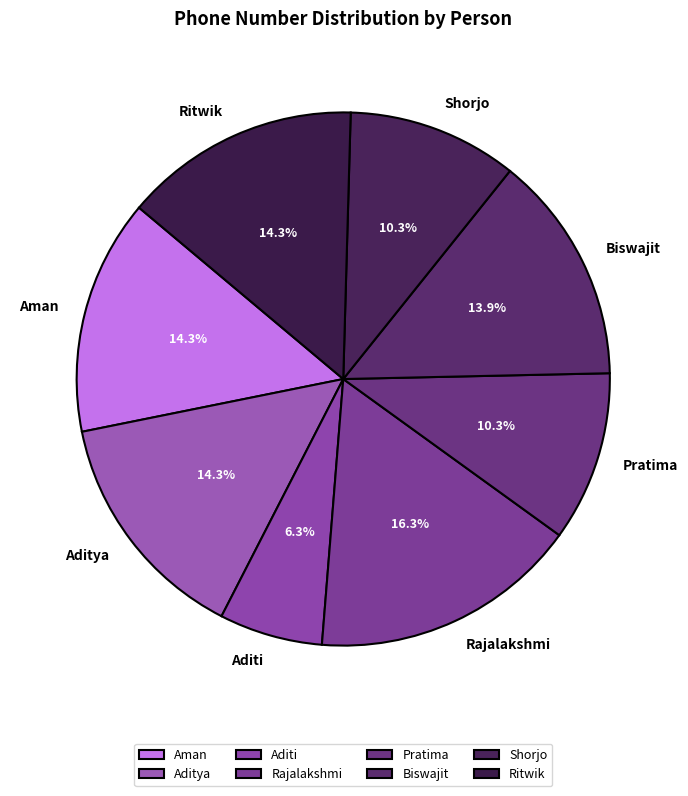

Approximately how many times larger is the value at Pratima compared to Aditi?

1.6